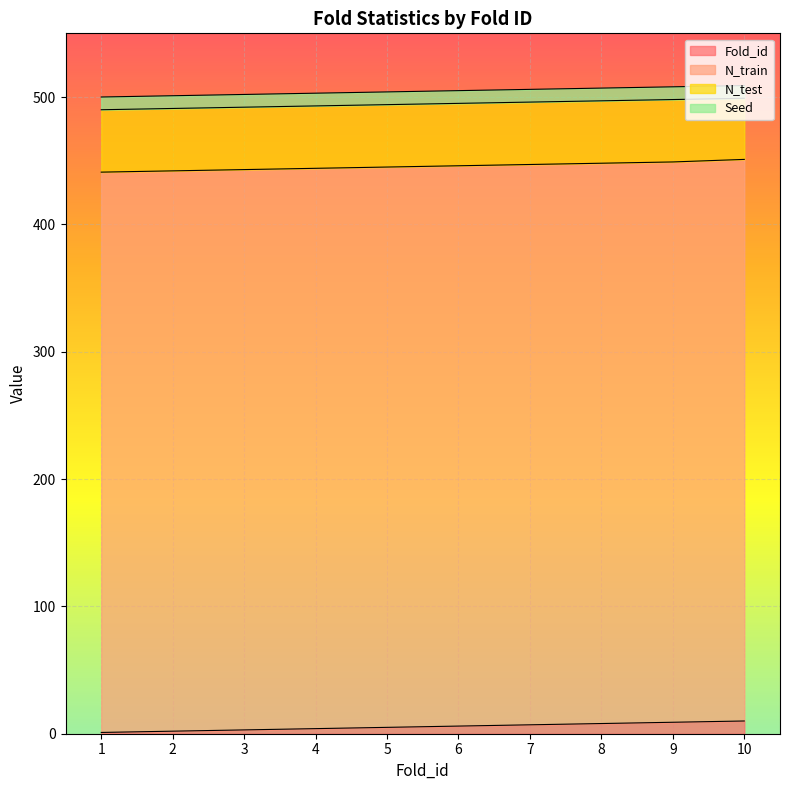

True or false: N_test and Seed cross at least once.

False